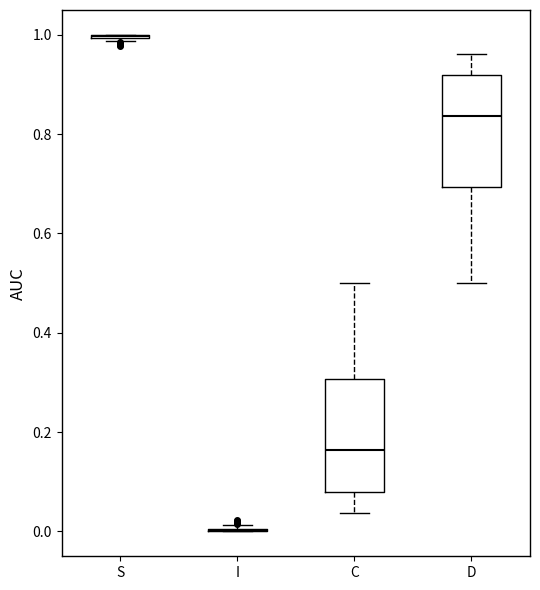

Where is the lower edge of the box for D on the y-axis? The values are not printed on the chart, so give them approximately, as read against the axis.

0.70